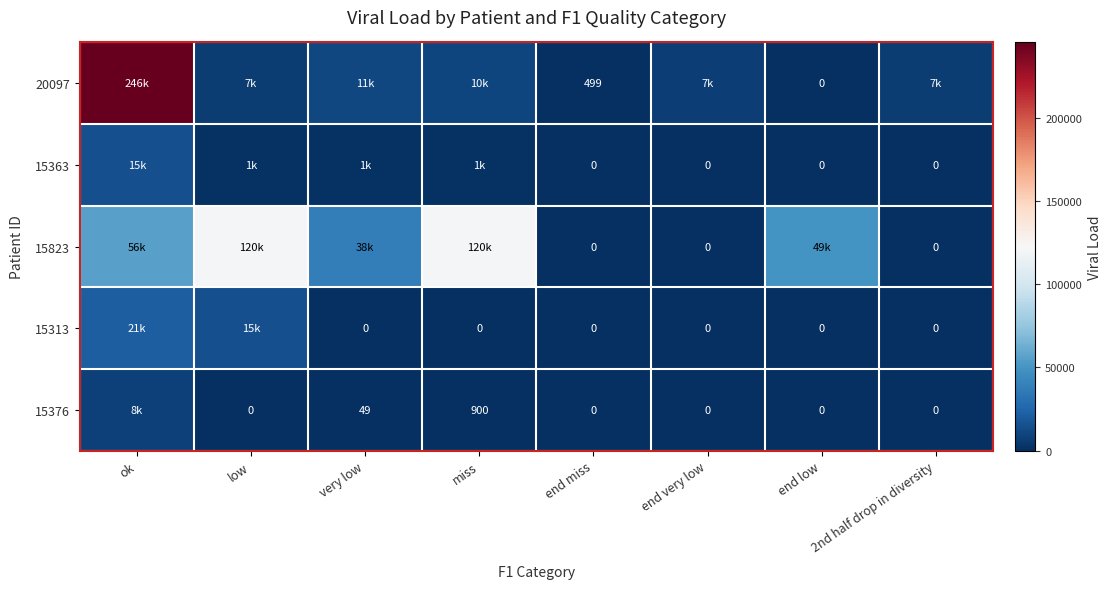

Rank the series at end low from highest to lowest value.

15823, 20097, 15363, 15313, 15376